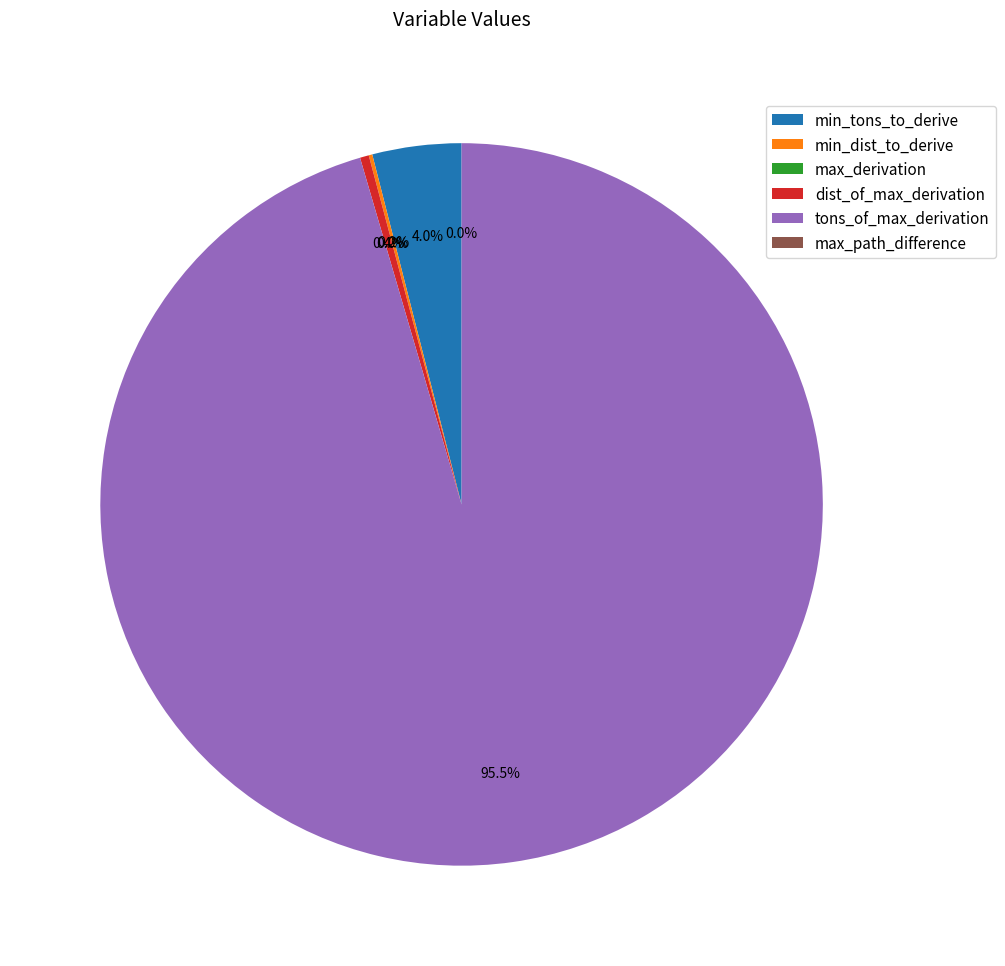

Does any single category account for the majority?

Yes